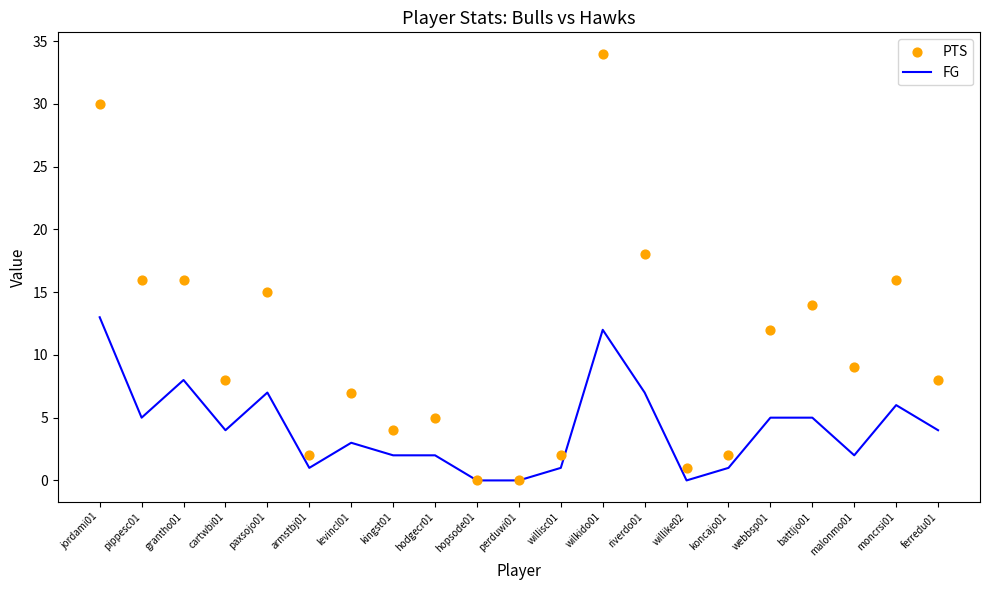

Which series has the largest total across all categories?

PTS